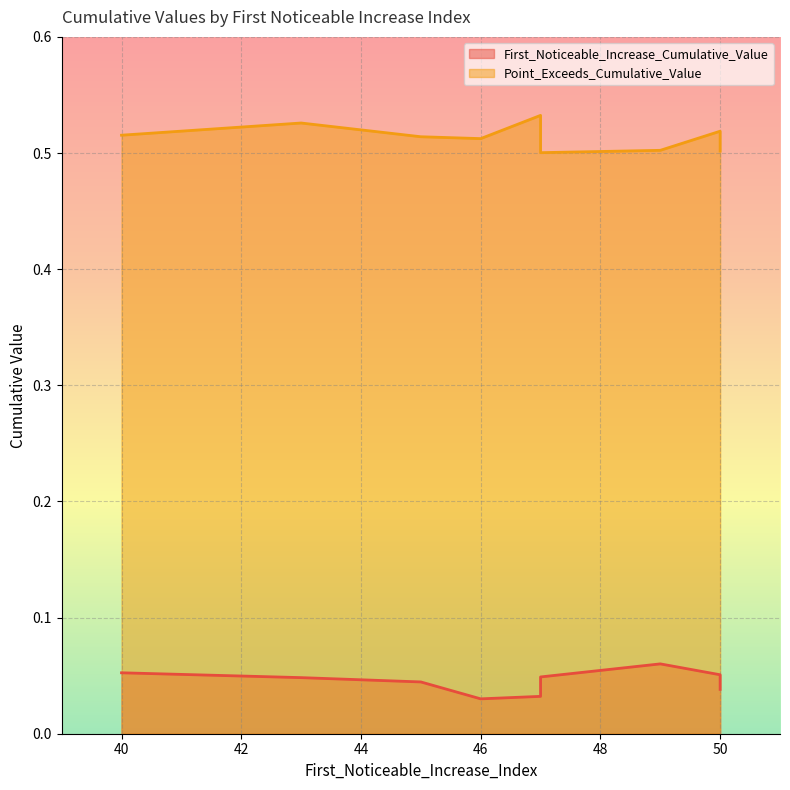

What is the average value of the Point_Exceeds_Cumulative_Value series?

0.5